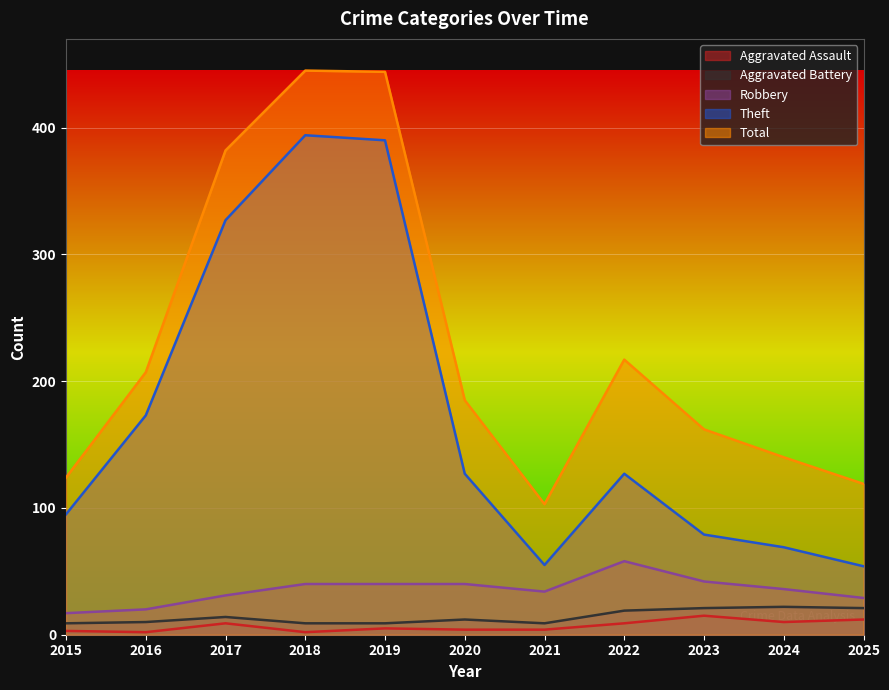

The value of Aggravated Battery at 2023 is 21. True or false?

True